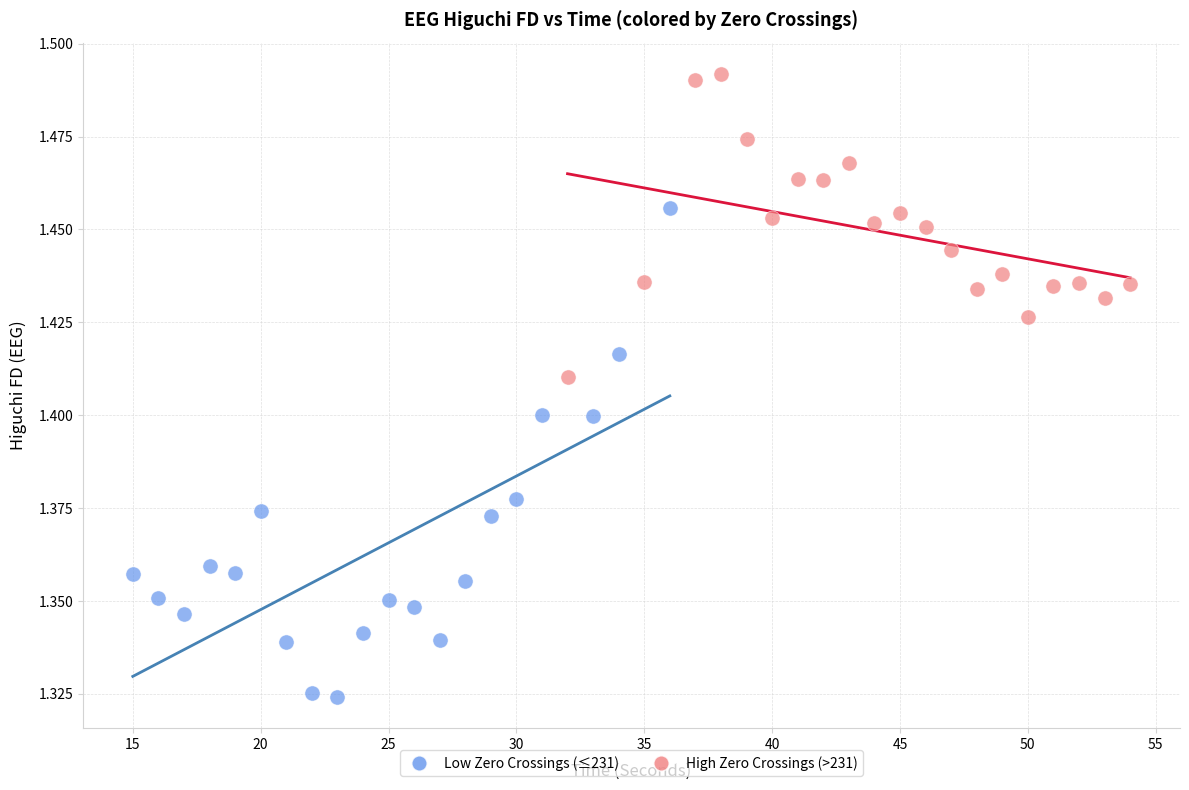

Which series contains the lowest Y value?

Low Zero Crossings (≤231)